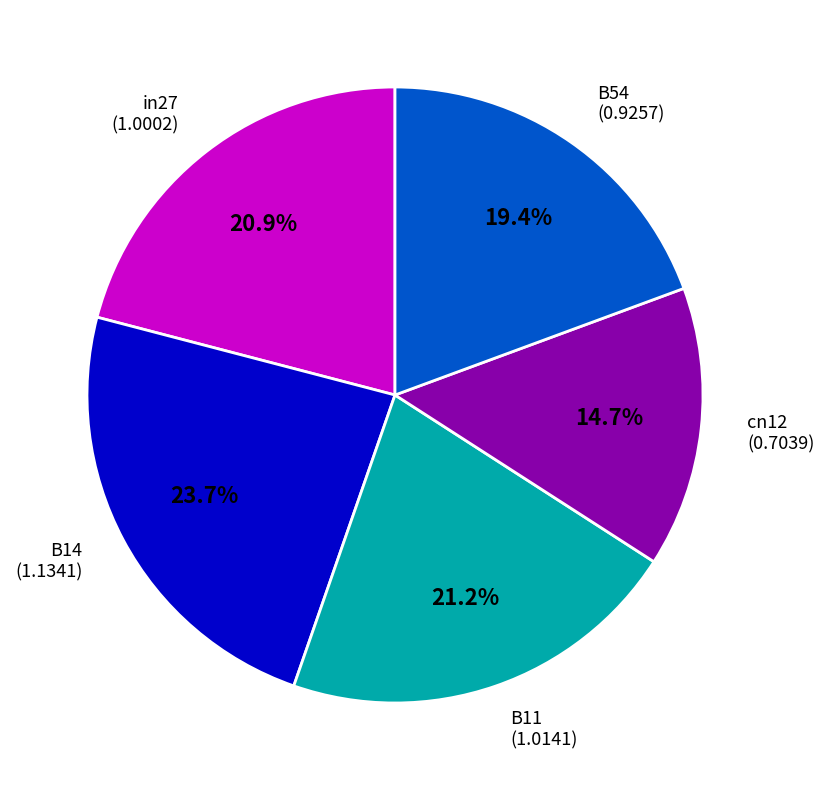

What is the ratio of the value at B11 to the value at B14?

0.9